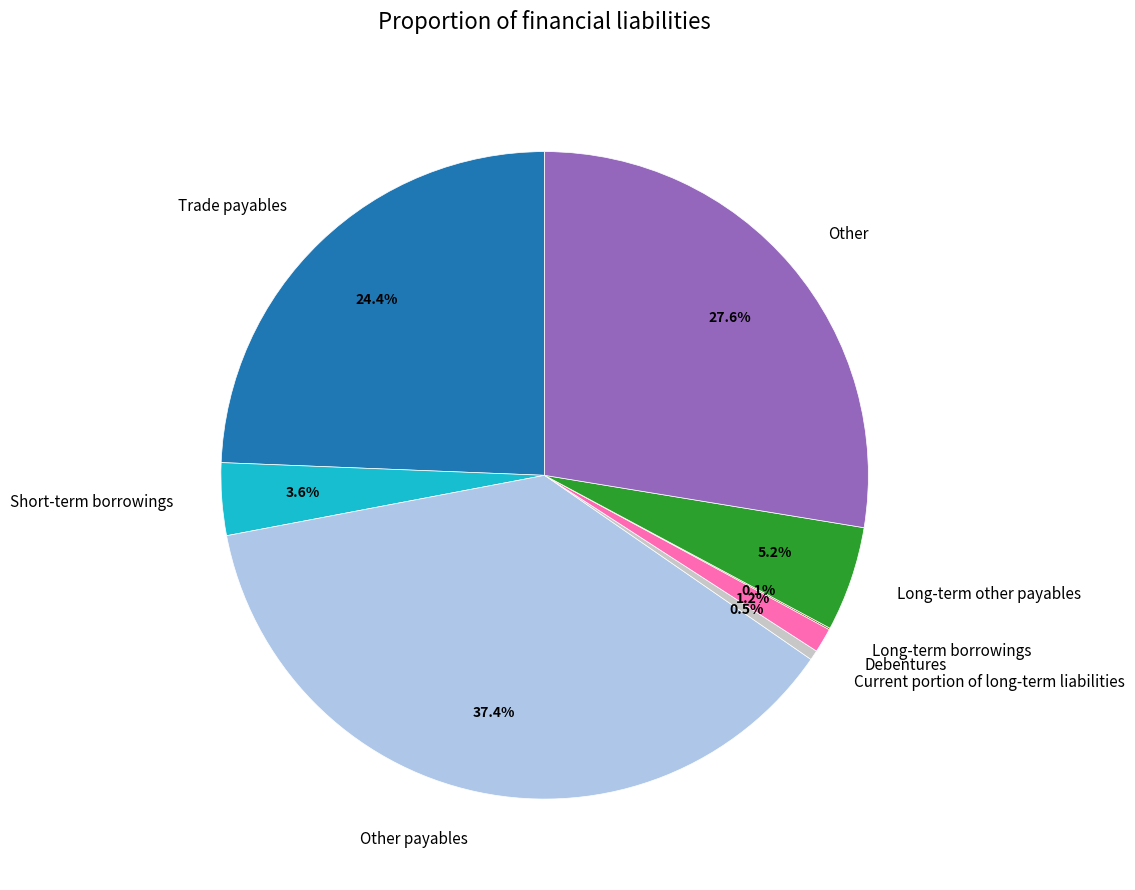

Is there a majority slice in this chart?

No